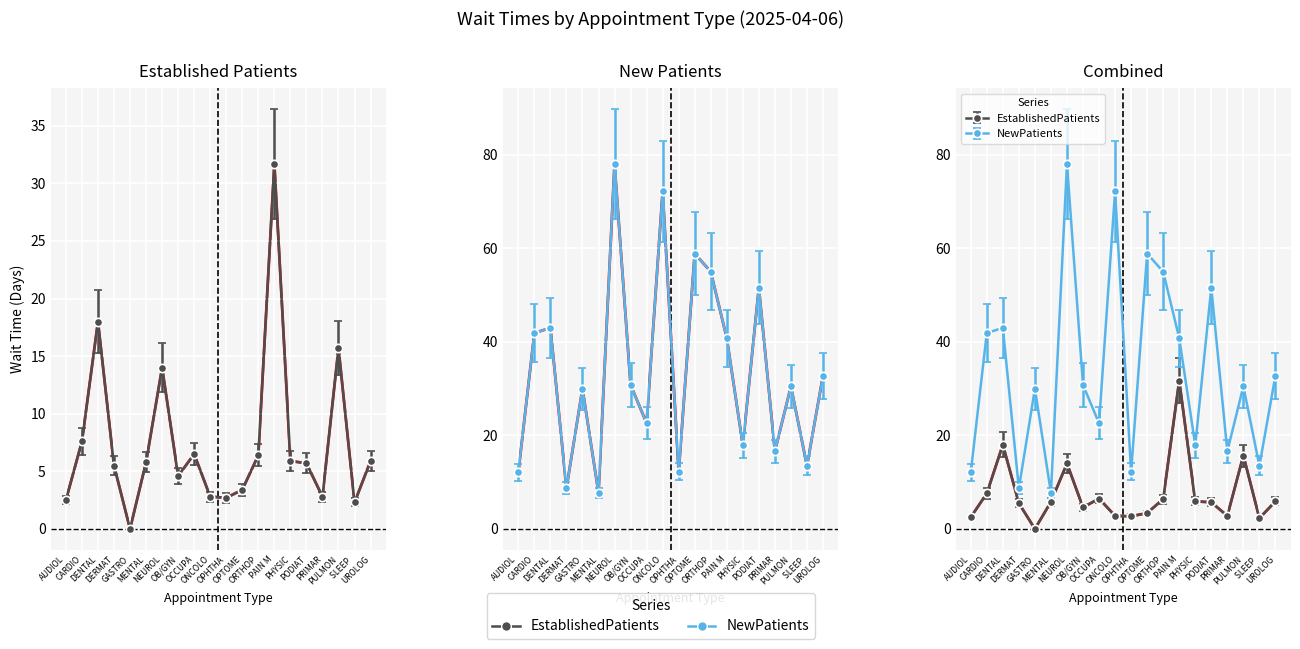

What are all the series names shown in the legend?

EstablishedPatients, NewPatients